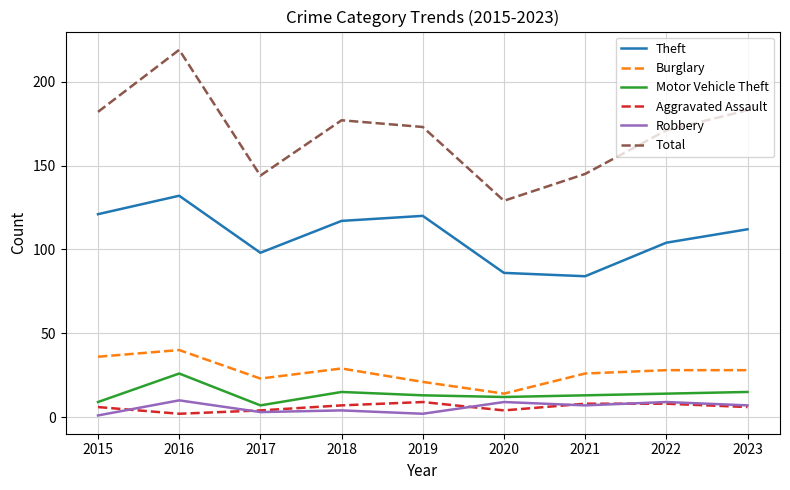

Where is Total nearest to the value 174?

2019